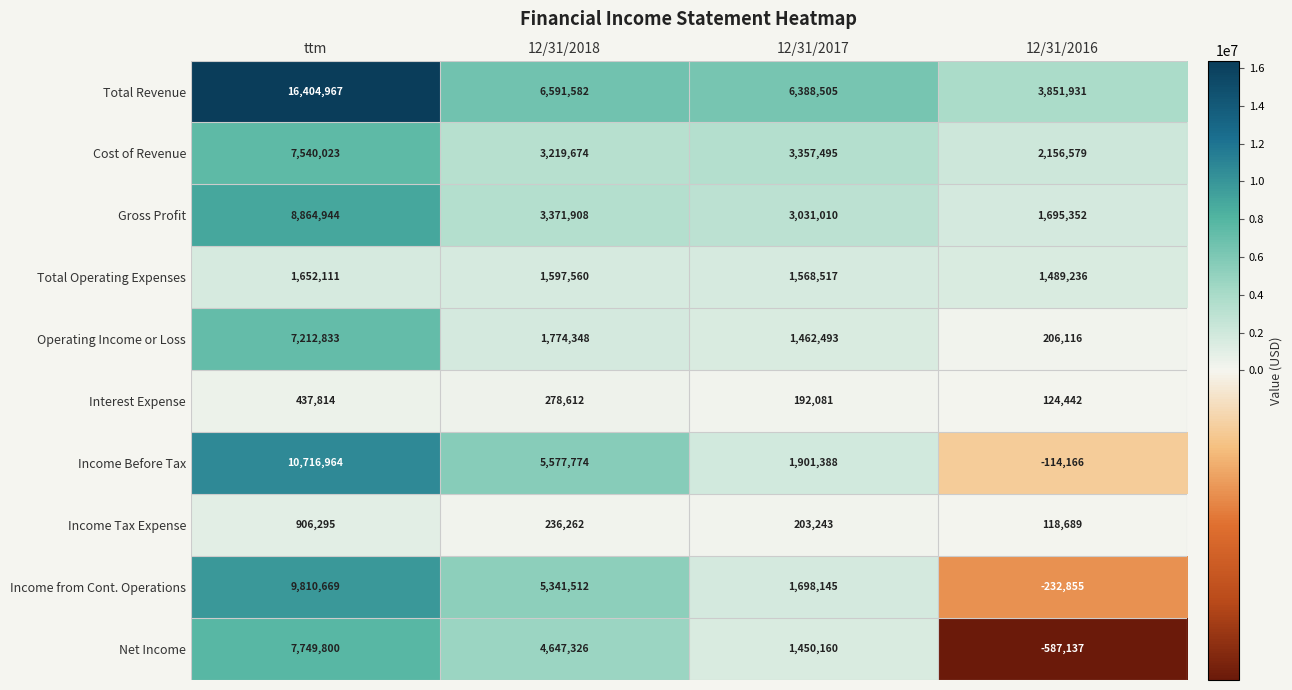

Which category has the highest value across all series?

ttm